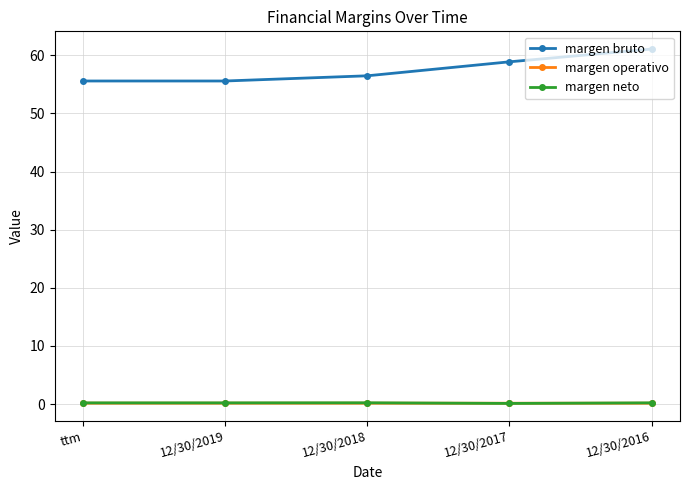

Which series has the widest spread of values?

margen bruto